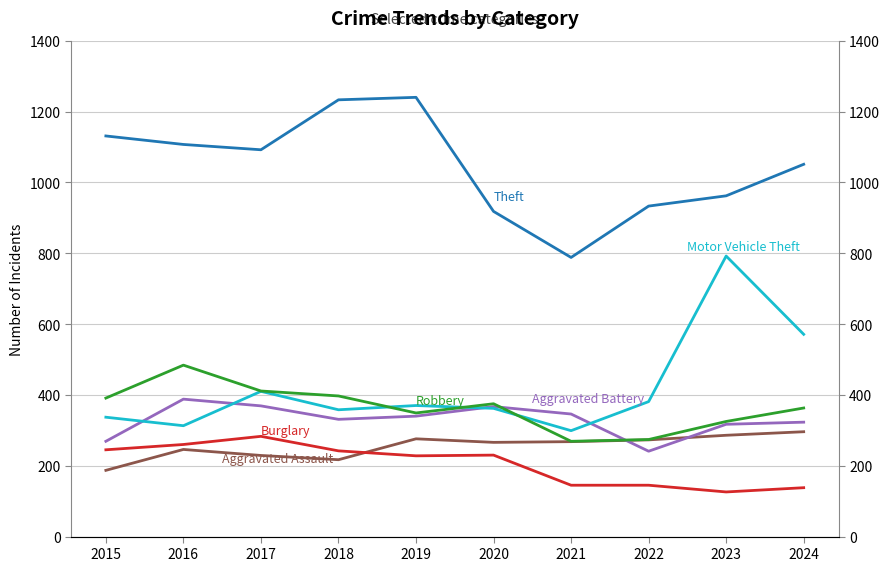

Count the number of categories in the chart.

10